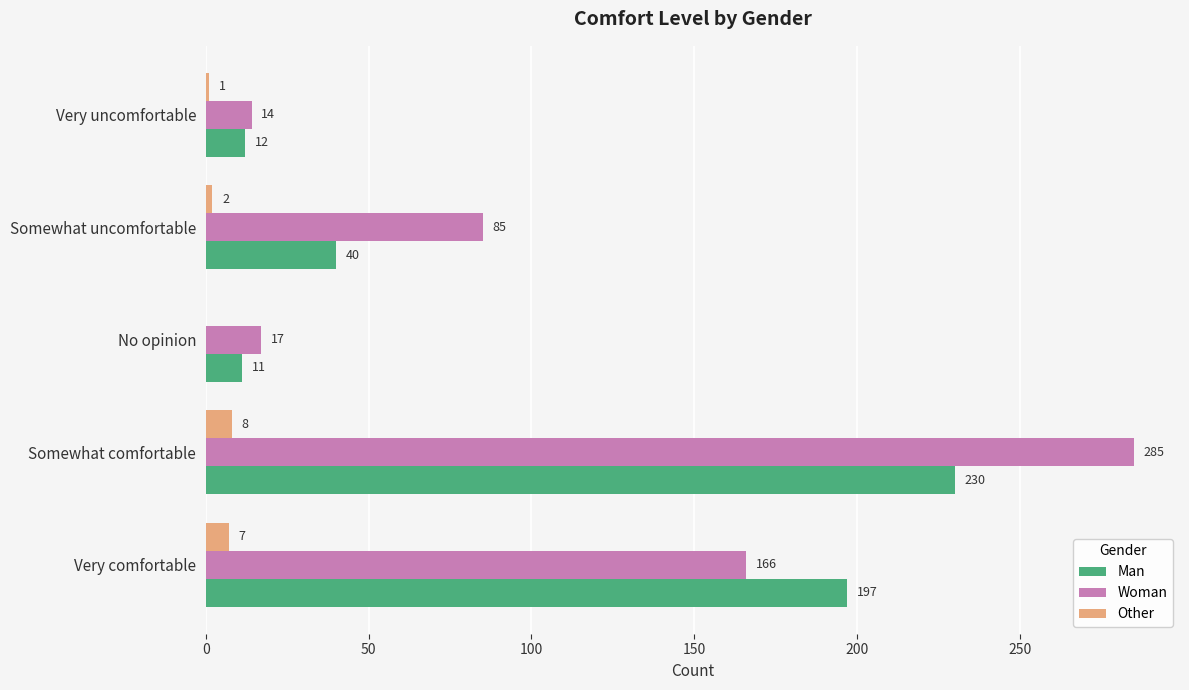

What is the sum of the Woman values at No opinion and Very uncomfortable?

31